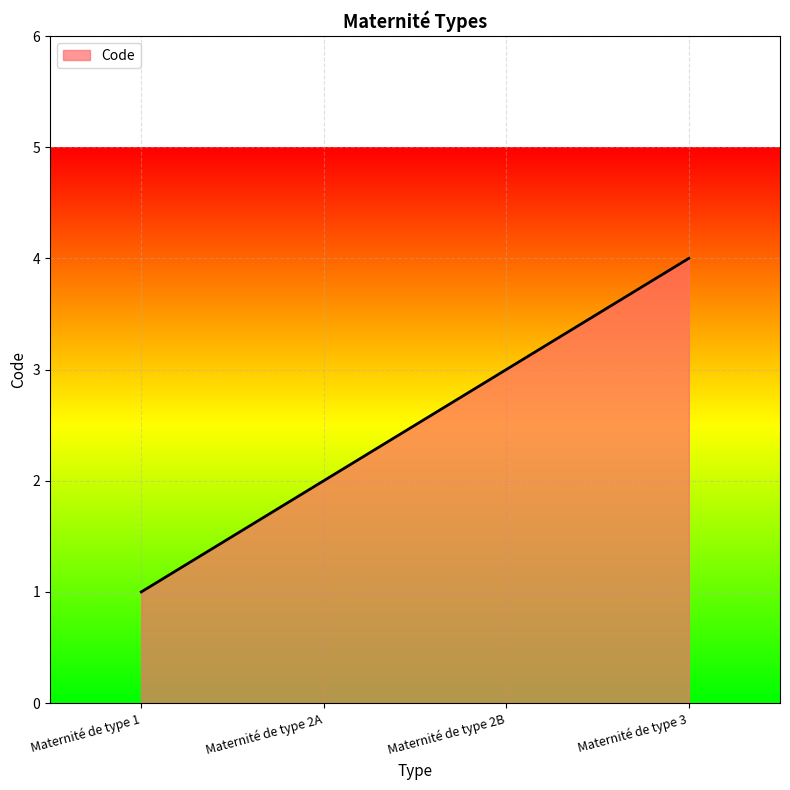

The chart shows a value of 1 at Maternité de type 2A. True or false?

False